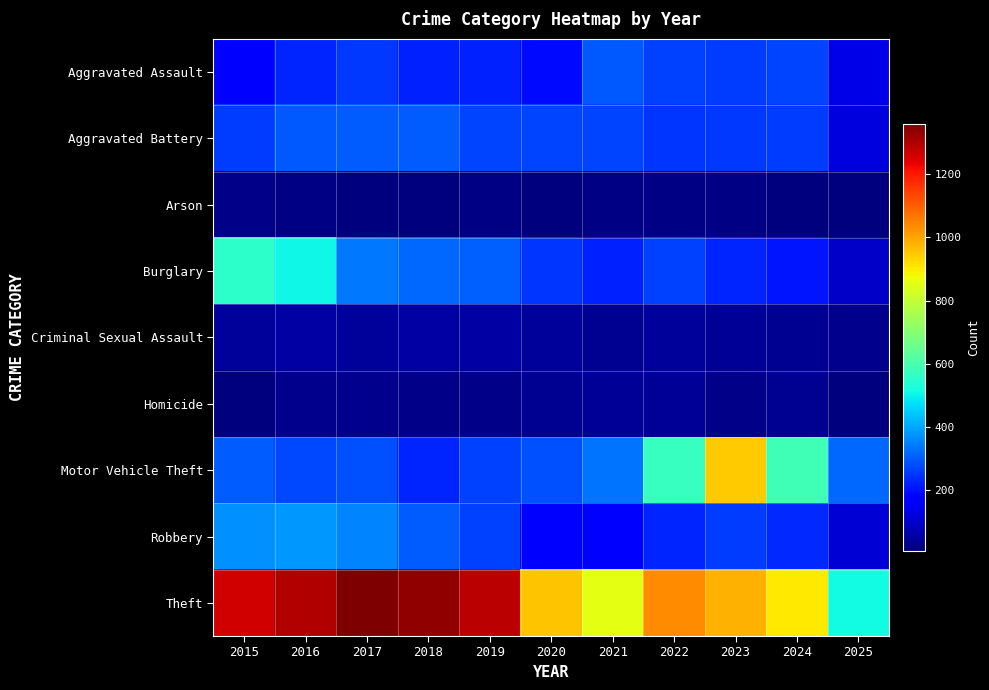

What is the maximum value shown in the chart?

1359